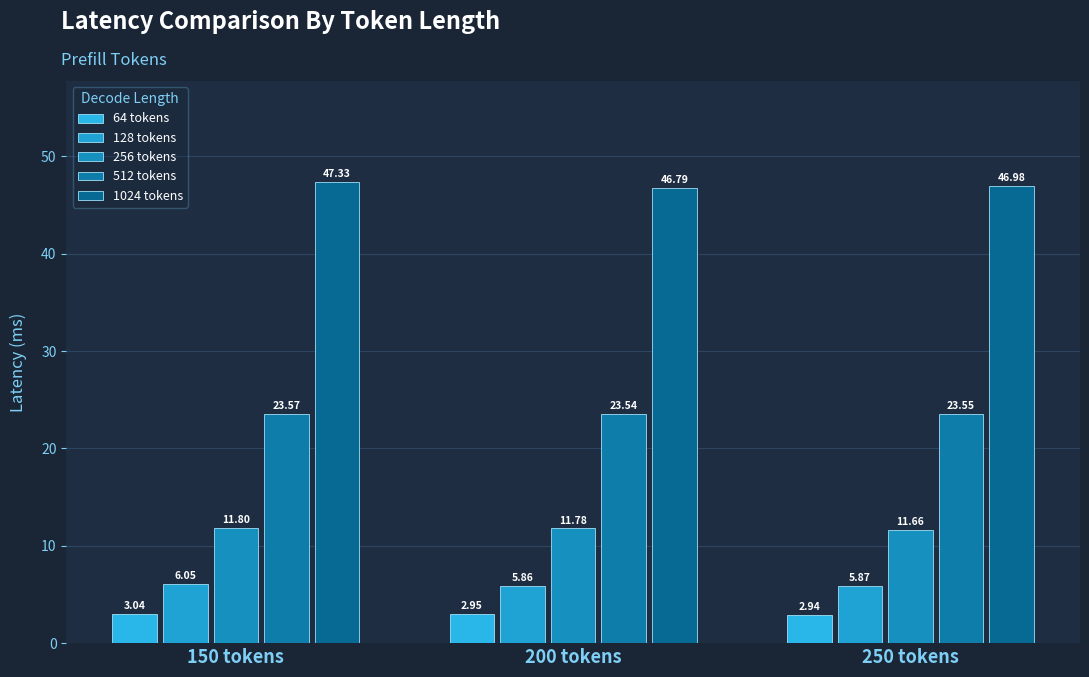

How many bars are there in total?

15